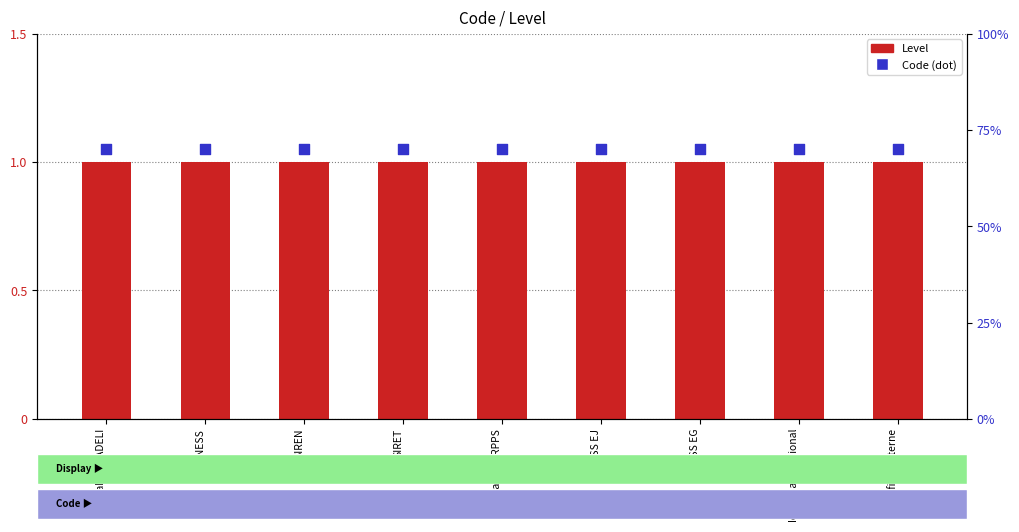

What are all the series names shown in the legend?

Level, Code (dot)